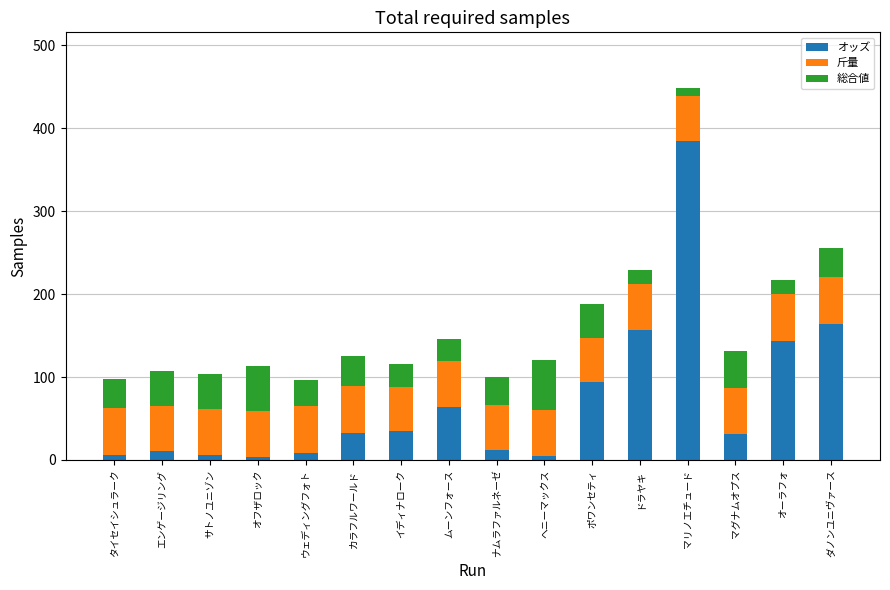

At which category is the sum across all series the highest?

マリノエチュード